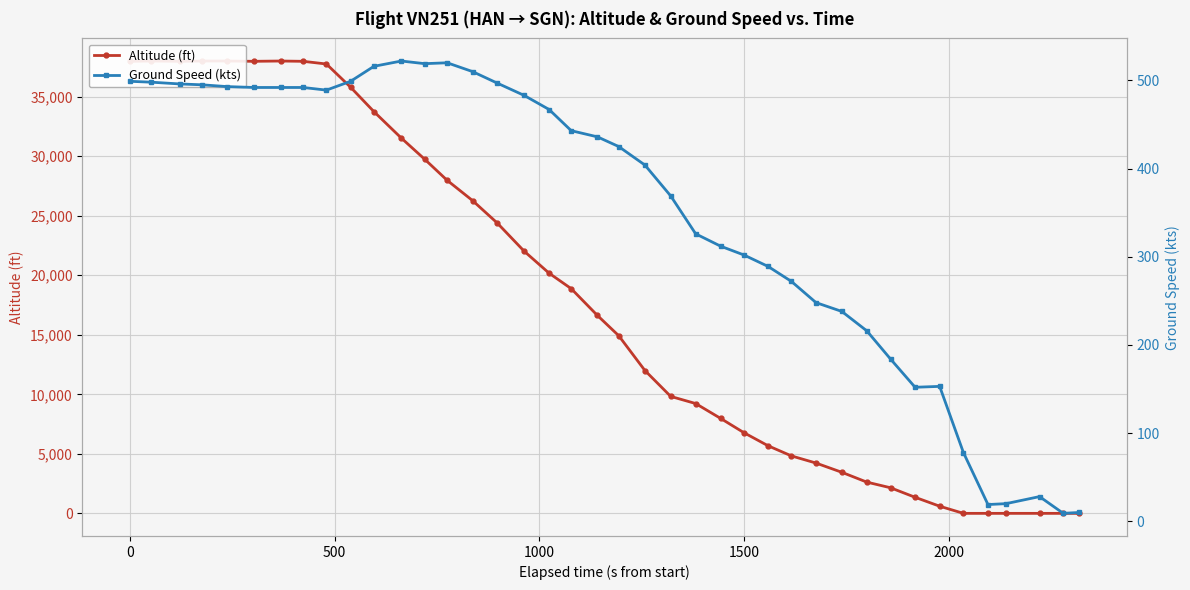

How many interior local valleys does the ground_speed series have?

5